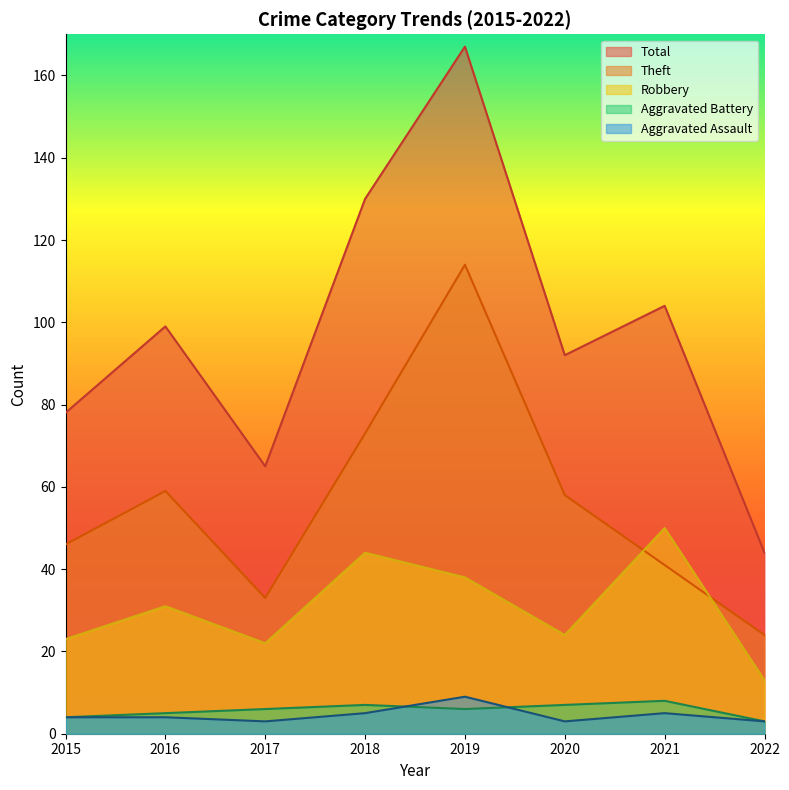

What is the spread (max minus min) of values at 2019?

161